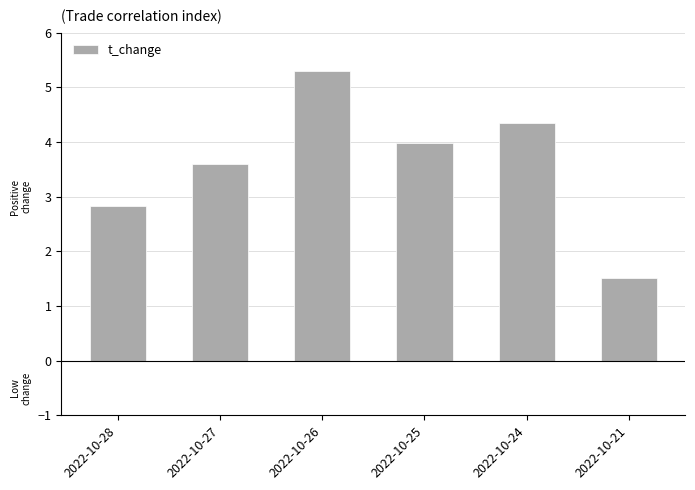

List the labels in order of value, largest first.

2022-10-26, 2022-10-24, 2022-10-25, 2022-10-27, 2022-10-28, 2022-10-21